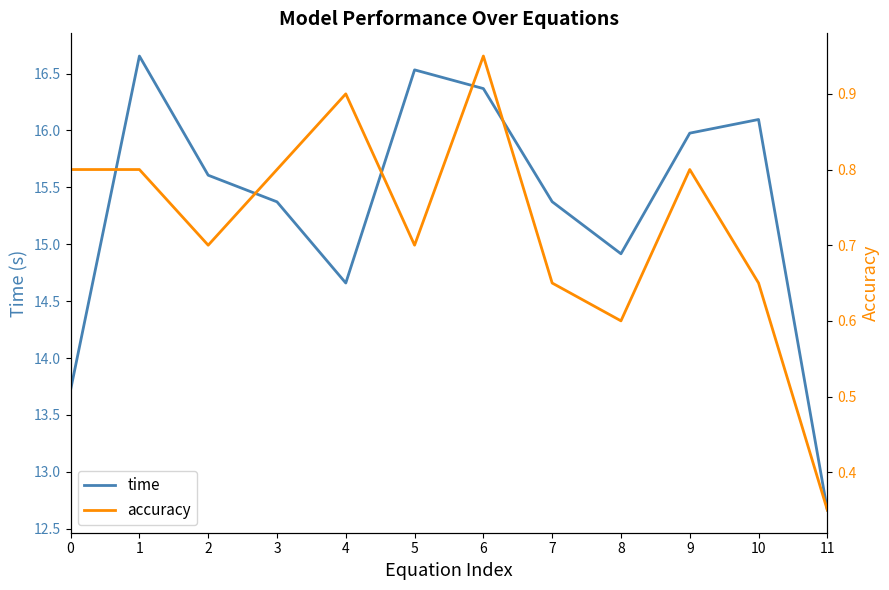

The accuracy series shows 0.4 at 1. True or false?

False